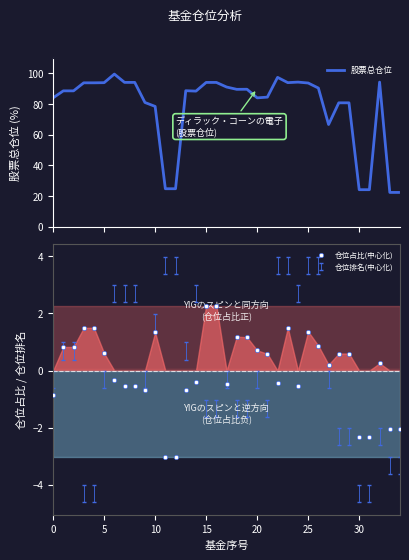

Which series reaches the minimum Y coordinate?

仓位占比(中心化)